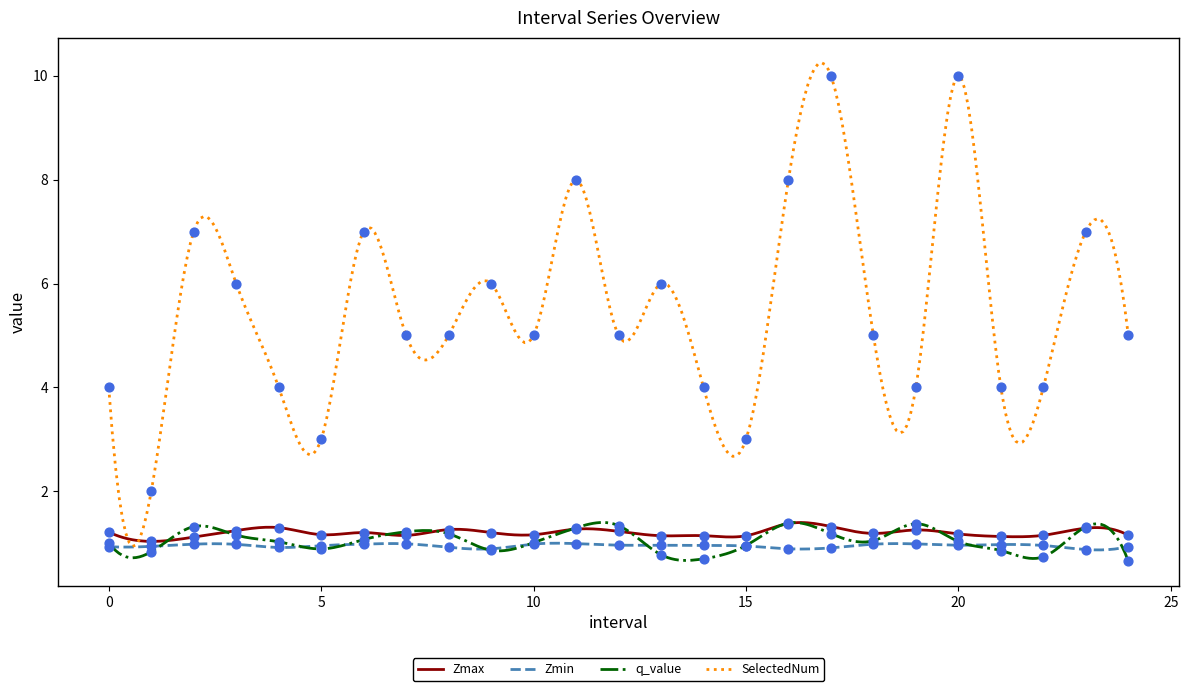

At which category is the sum across all series the highest?

17